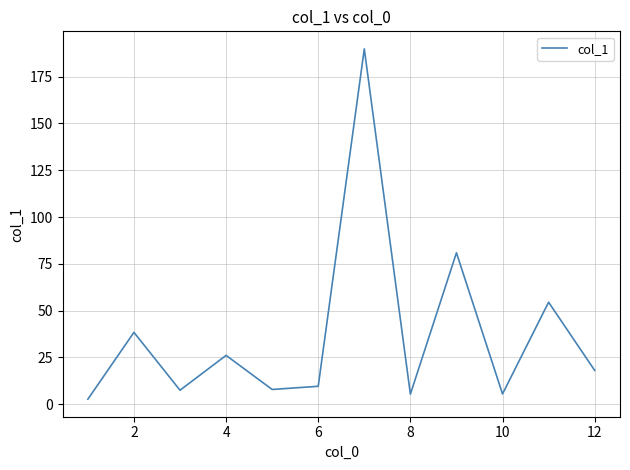

What is the greatest value displayed?

189.8